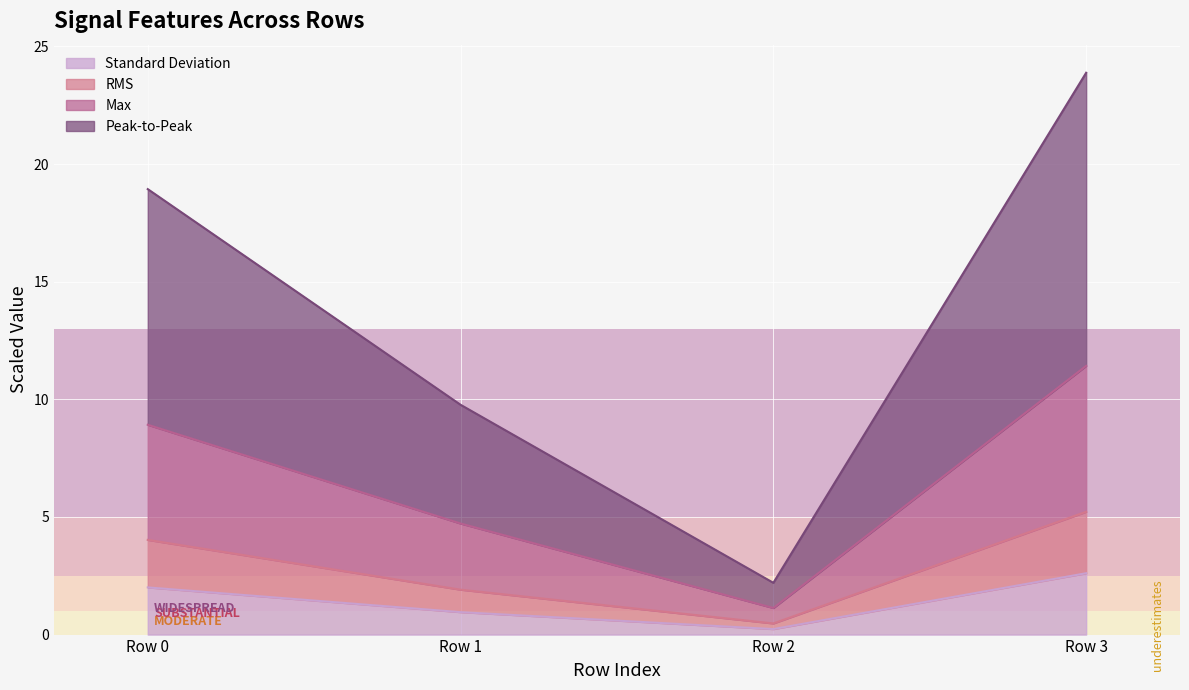

At which category is the sum across all series the highest?

Row 3